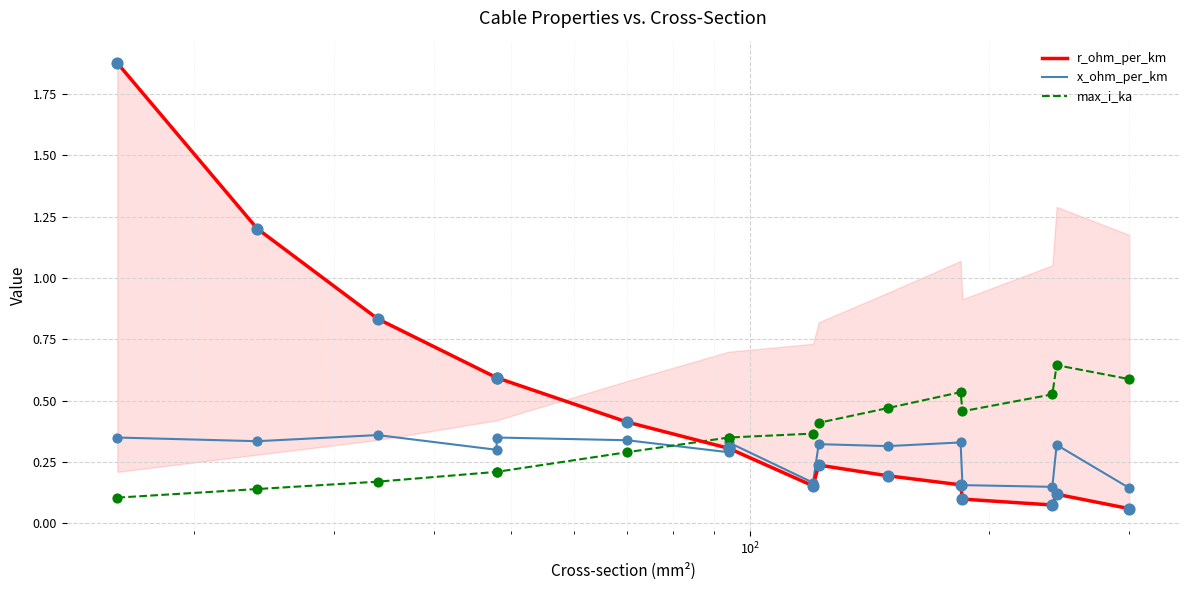

Which series has the largest total across all categories?

r_ohm_per_km